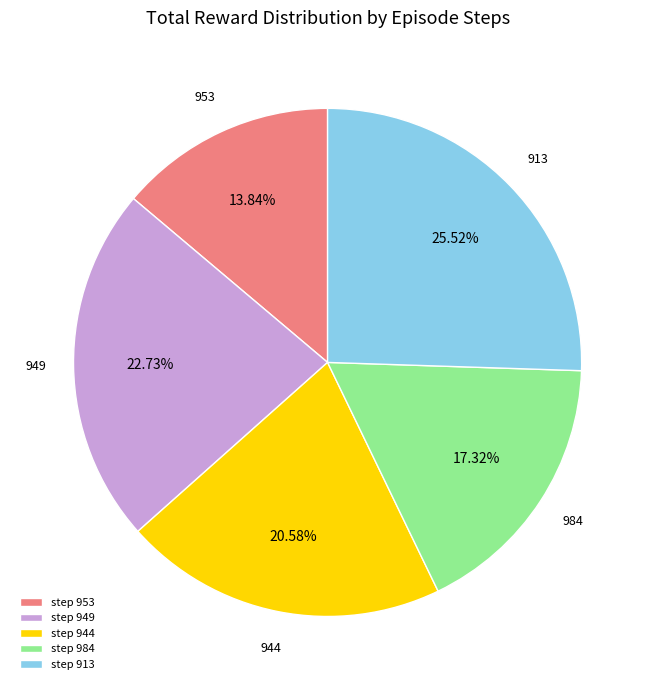

Does any single category account for the majority?

No